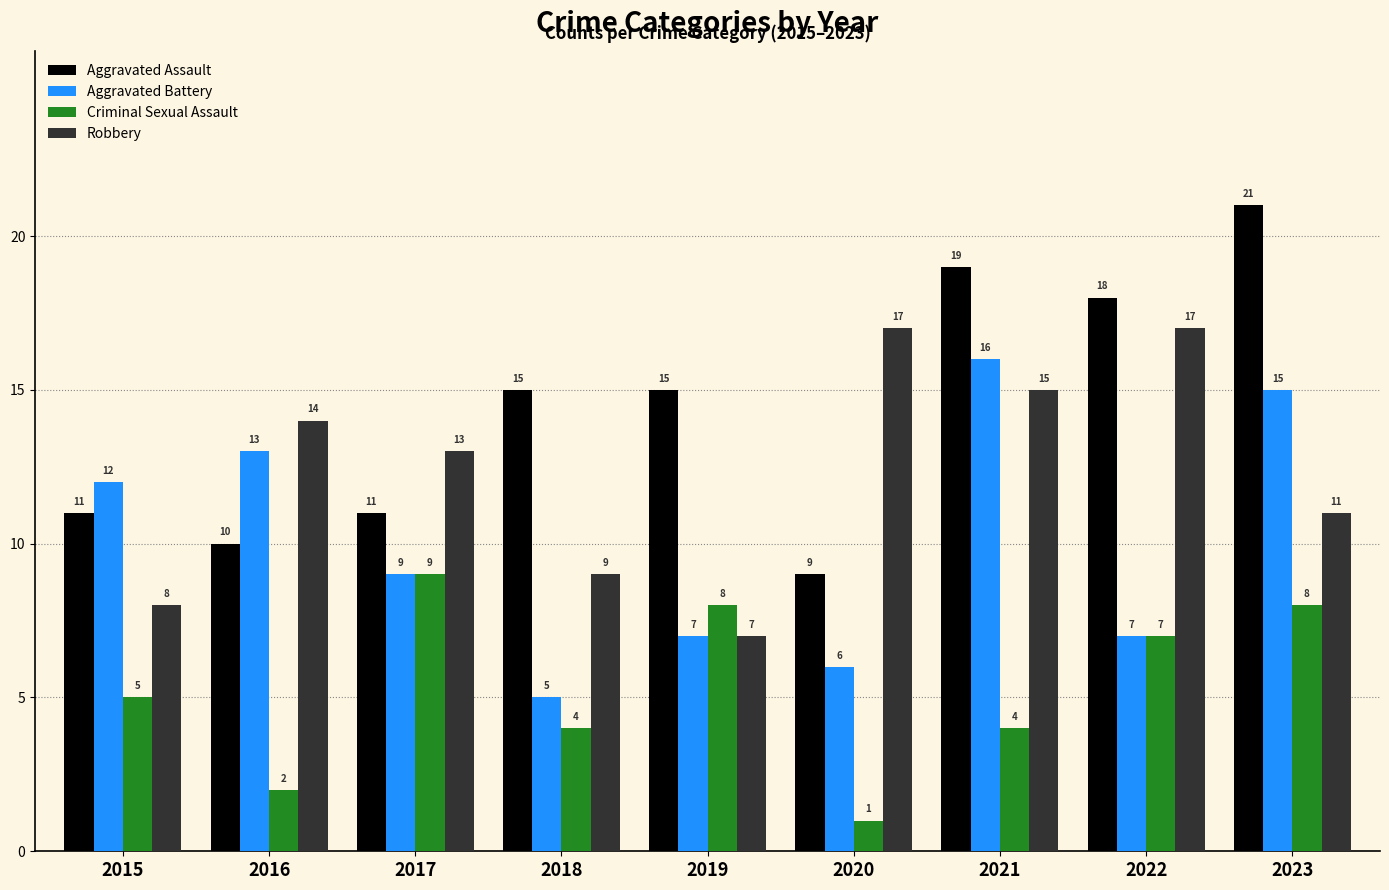

Is it true that Aggravated Assault equals 10 at 2016?

True